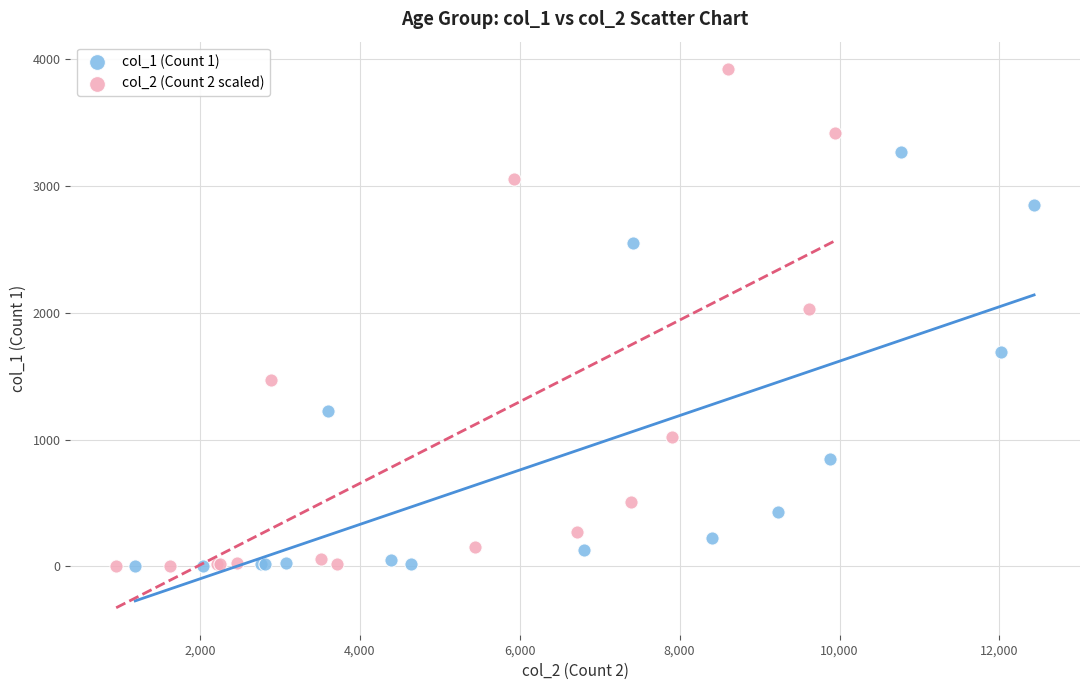

Which series has the largest Y range (max minus min)?

col_2 (Count 2 scaled)